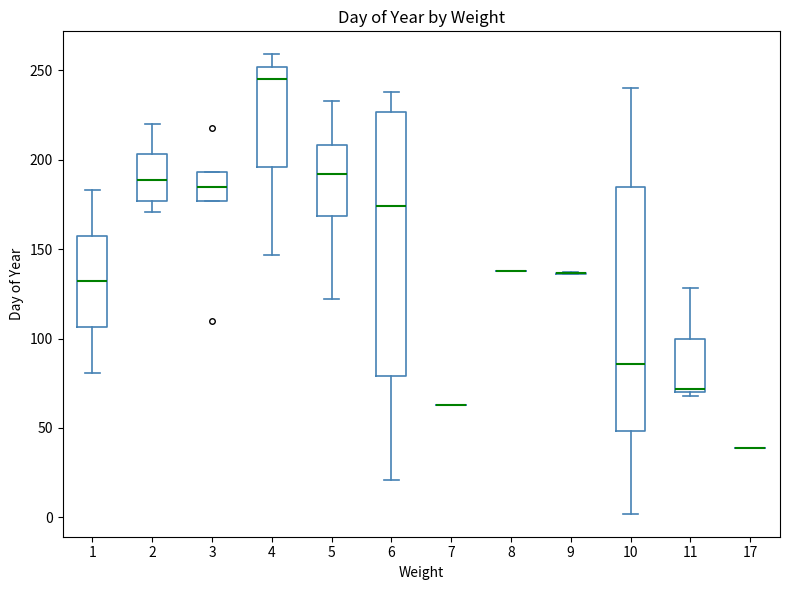

Reading left to right, transcribe this box plot: for each box, give where its median line is, the range the box spans, and where its two whiskers end, as read against the y-axis. The values are not printed on the chart, so give them approximately, as read against the axis.

1: median 130, box 105 to 160, whiskers 80 to 185
2: median 190, box 175 to 205, whiskers 170 to 220
3: median 185, box 175 to 195, whiskers 175 to 195
4: median 245, box 195 to 250, whiskers 145 to 260
5: median 190, box 170 to 210, whiskers 120 to 235
6: median 175, box 80 to 225, whiskers 20 to 240
7: box collapsed to a line at 65, whiskers 65 to 65
8: box collapsed to a line at 140, whiskers 140 to 140
9: box collapsed to a line at 135, whiskers 135 to 135
10: median 85, box 50 to 185, whiskers 0 to 240
11: median 70 (just above the box's lower edge), box 70 to 100, whiskers 70 (just below the box's lower edge) to 130
17: box collapsed to a line at 40, whiskers 40 to 40